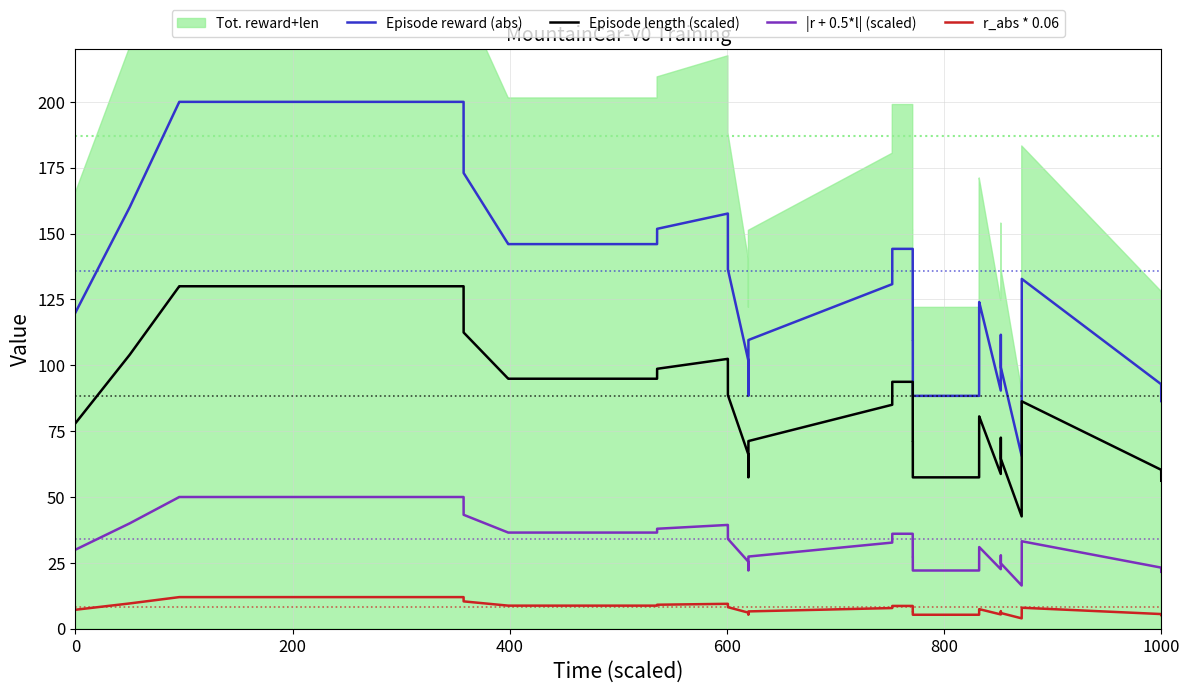

Reading left to right, list all the values displayed in this chart.

Episode reward (abs): 120.0	160.0	200.0	200.0	200.0	200.0	200.0	200.0	200.0	173.0	146.0	146.0	146.0	146.0	151.8	157.6	157.6	136.4	101.8	88.4	109.6	109.6	130.8	144.2	144.2	109.6	109.6	88.4	88.4	123.0	124.0	90.4	111.6	99.2	65.6	99.2	132.8	92.8	86.4
Episode length (scaled): 78.0	104.0	130.0	130.0	130.0	130.0	130.0	130.0	130.0	112.5	94.9	94.9	94.9	94.9	98.7	102.4	102.4	88.7	66.2	57.5	71.2	71.2	85.0	93.7	93.7	71.2	71.2	57.5	57.5	80.0	80.6	58.8	72.5	64.5	42.6	64.5	86.3	60.3	56.2
|r + 0.5*l| (scaled): 30.0	40.0	50.0	50.0	50.0	50.0	50.0	50.0	50.0	43.2	36.5	36.5	36.5	36.5	38.0	39.4	39.4	34.1	25.4	22.1	27.4	27.4	32.7	36.1	36.1	27.4	27.4	22.1	22.1	30.8	31.0	22.6	27.9	24.8	16.4	24.8	33.2	23.2	21.6
r_abs * 0.06: 7.2	9.6	12.0	12.0	12.0	12.0	12.0	12.0	12.0	10.4	8.8	8.8	8.8	8.8	9.1	9.5	9.5	8.2	6.1	5.3	6.6	6.6	7.8	8.7	8.7	6.6	6.6	5.3	5.3	7.4	7.4	5.4	6.7	6.0	3.9	6.0	8.0	5.6	5.2